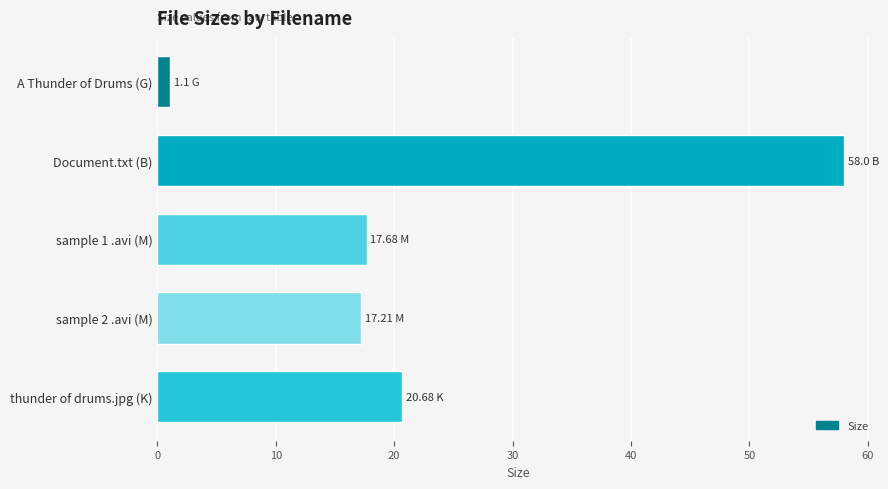

What is the greatest value displayed?

58.0